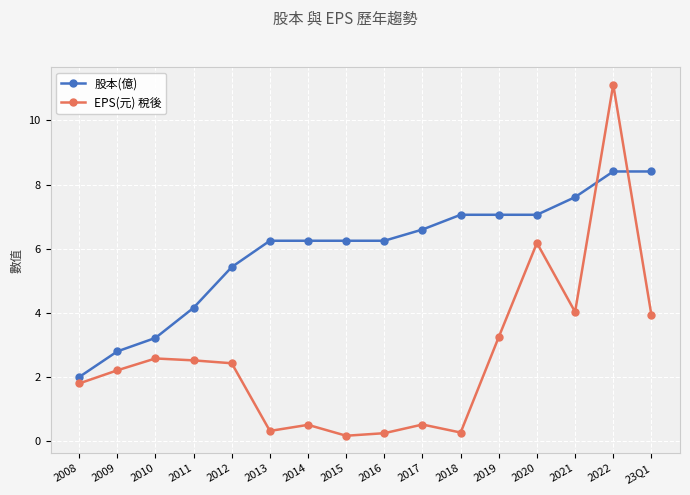

Which series ends up on top after the final intersection of EPS(元) 稅後 and 股本(億)?

股本(億)